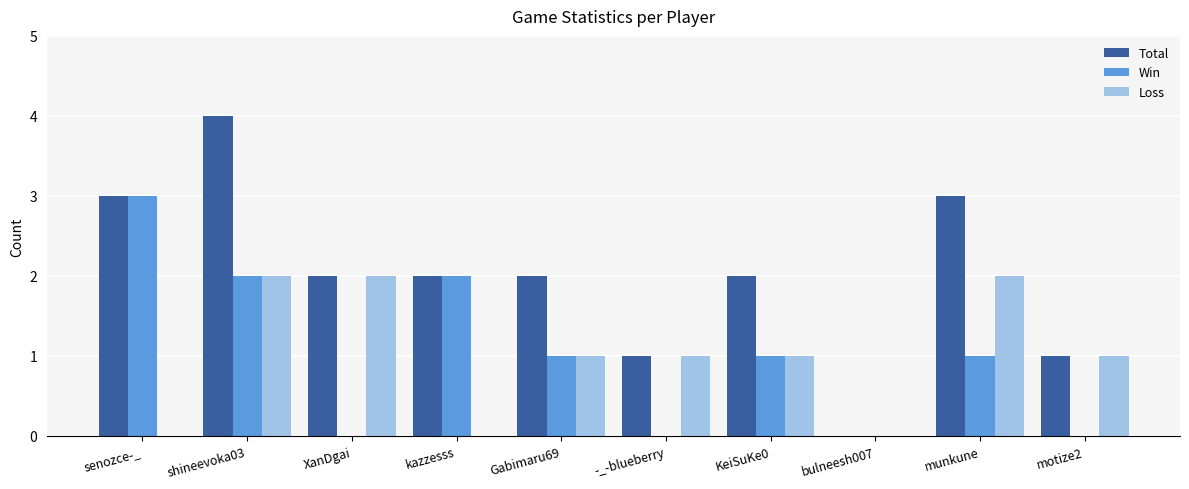

What is the difference between the Loss values at shineevoka03 and KeiSuKe0?

1